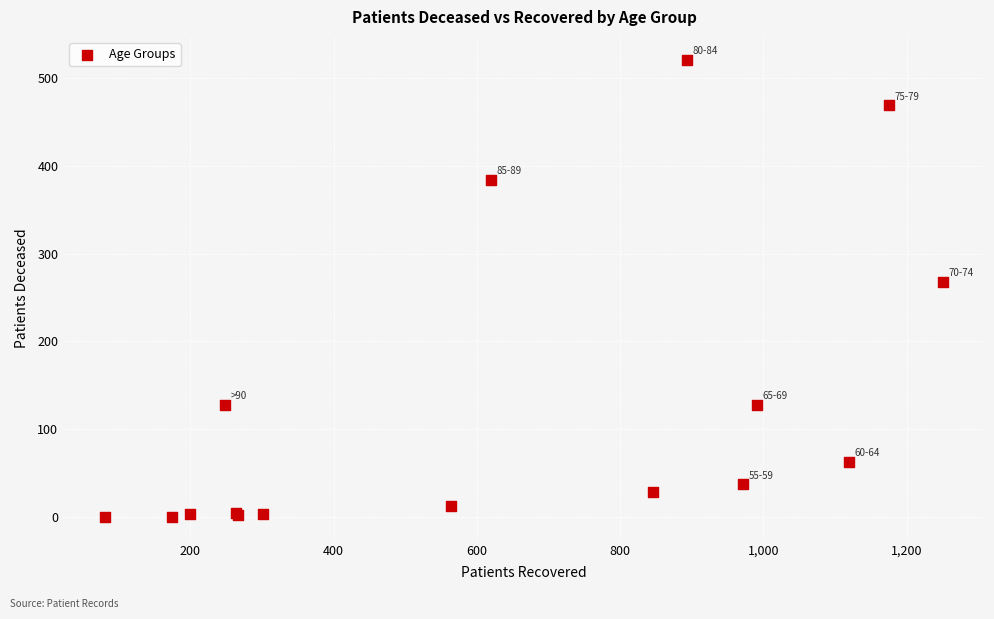

What Y value in the scatter plot is closest to 260?

268